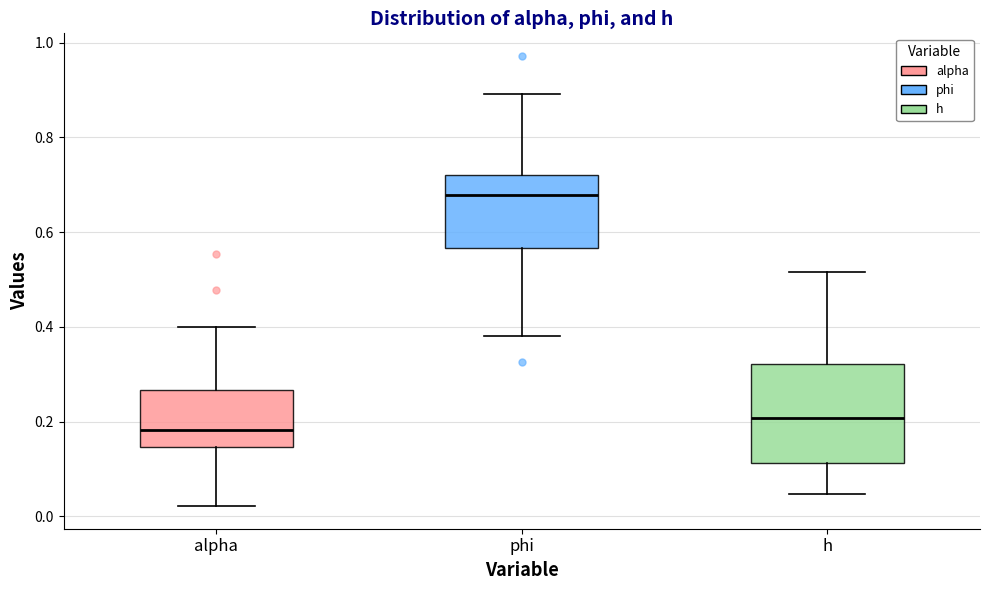

Comparing the boxes themselves (not the whiskers), which one is the tallest?

h